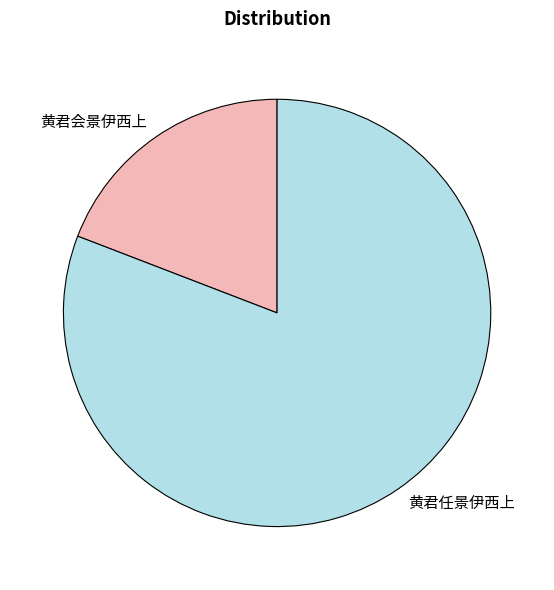

Combined, do 黄君任景伊西上 and 黄君会景伊西上 account for over 50%?

Yes